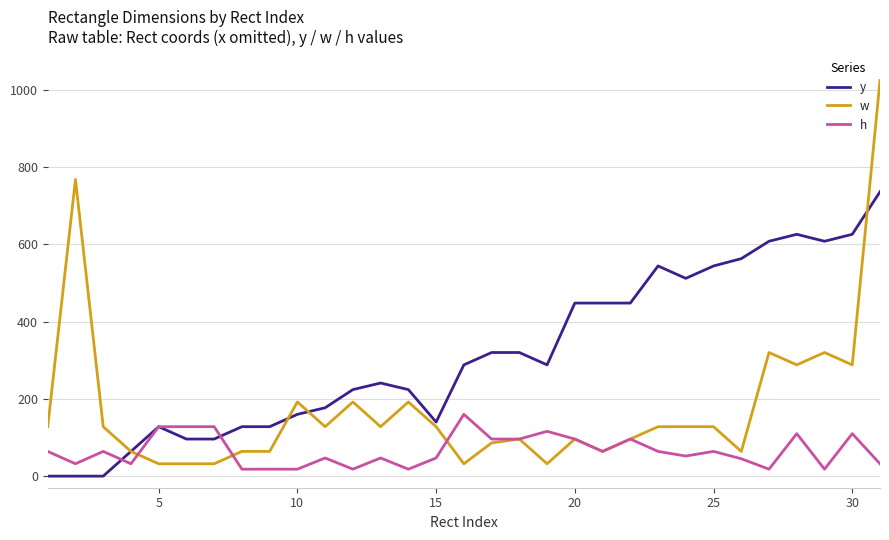

Which series has the largest total across all categories?

y